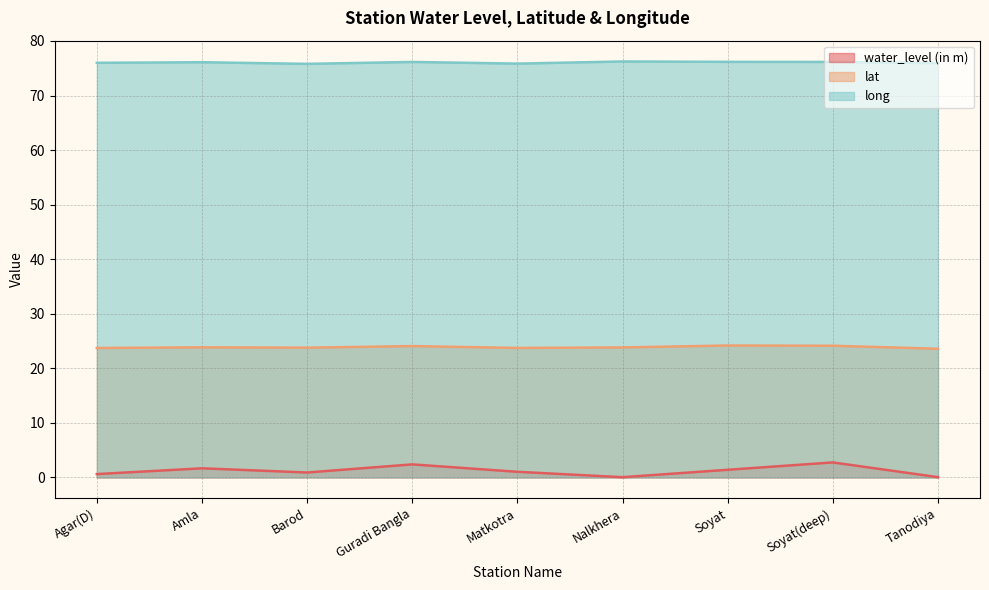

What is the label of the 1st point from the right?

Tanodiya